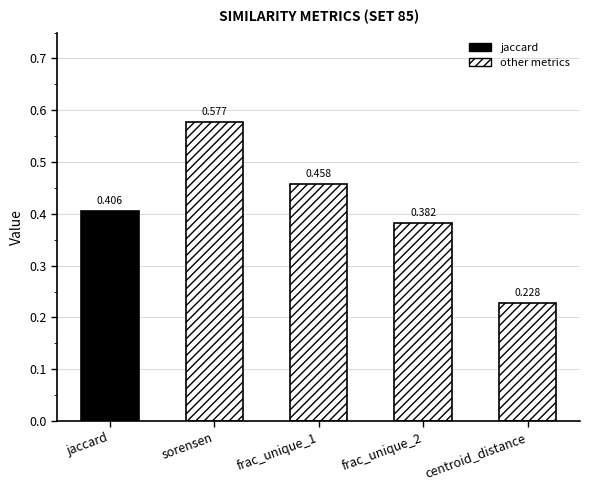

Reading left to right, extract all data points from this chart.

jaccard=0.4	sorensen=0.6	frac_unique_1=0.5	frac_unique_2=0.4	centroid_distance=0.2